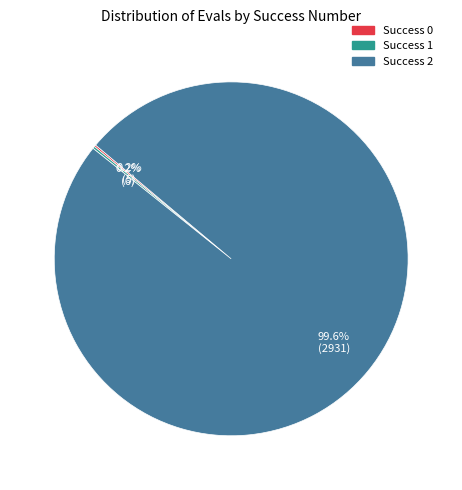

Is there any slice that represents more than half of the pie?

Yes